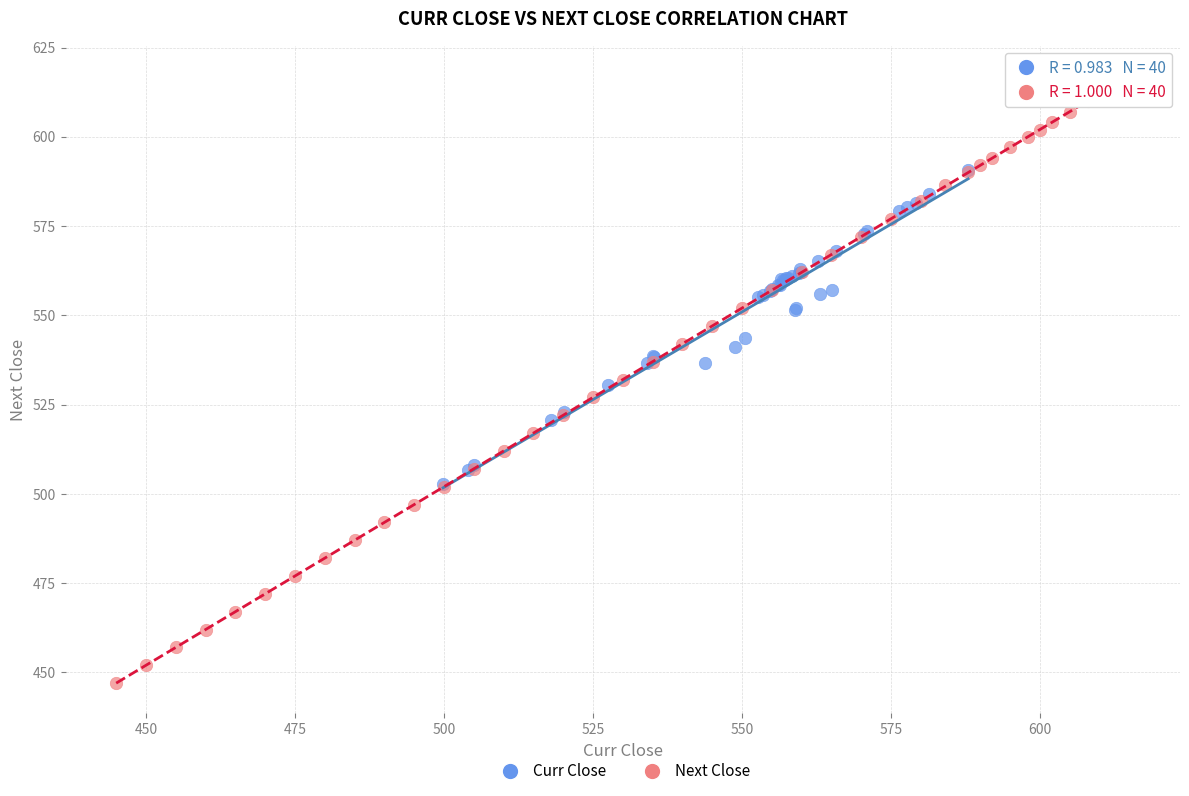

Which series has the widest spread of Y values?

Next Close